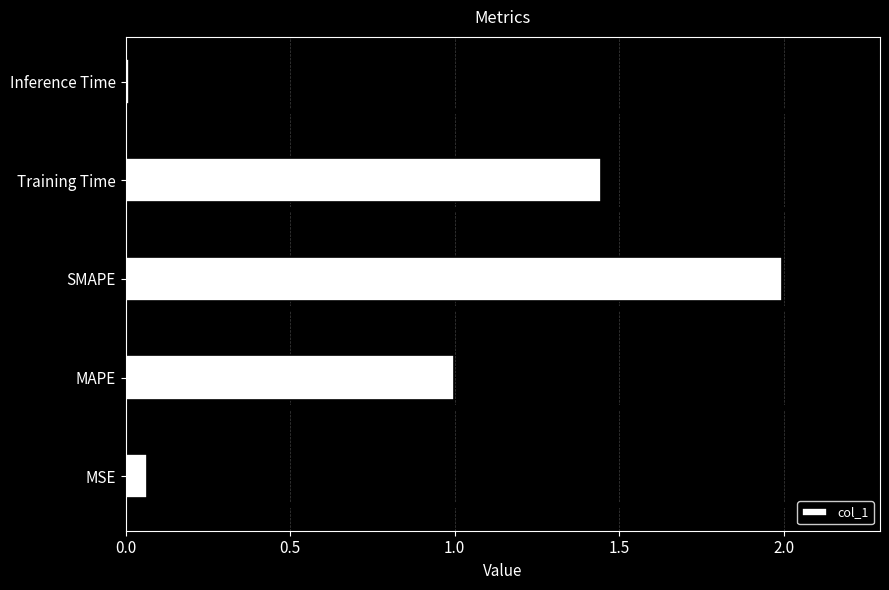

The col_1 series shows 2.0 at Training Time. True or false?

False